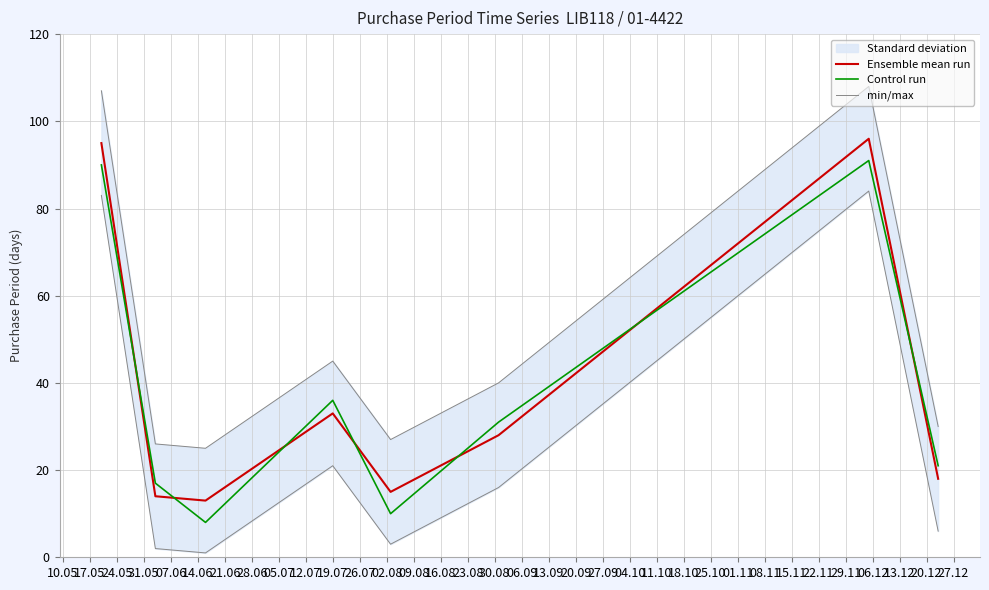

What is the maximum value shown in the chart?

108